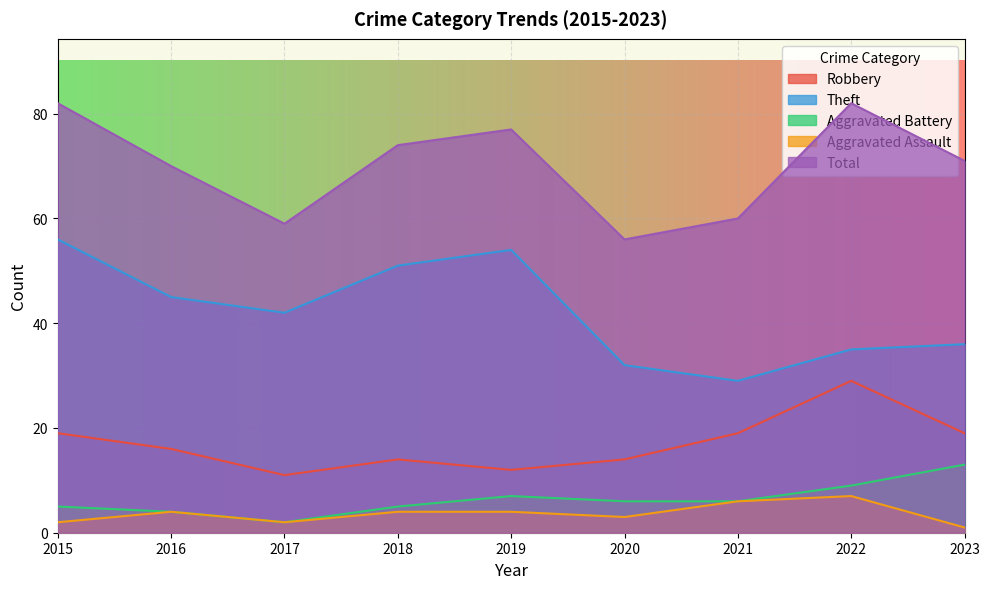

What is the difference between the highest and lowest values at 2020?

53